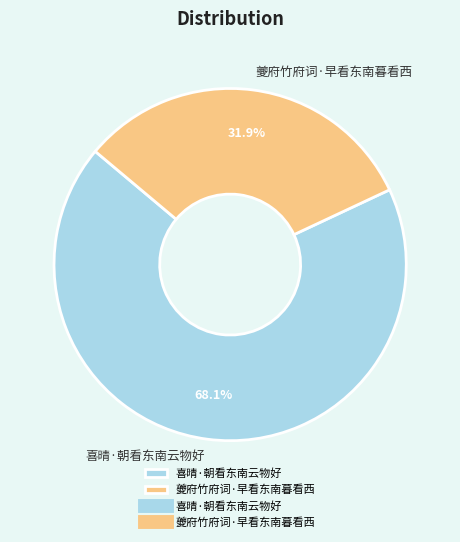

Which category has the biggest portion of the pie?

喜晴·朝看东南云物好